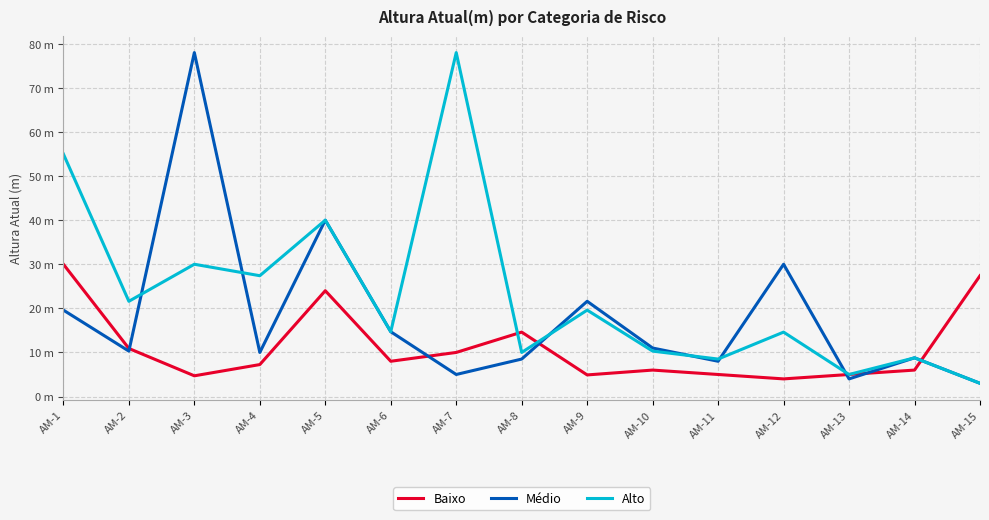

Is this an area chart (filled region under the line)?

No